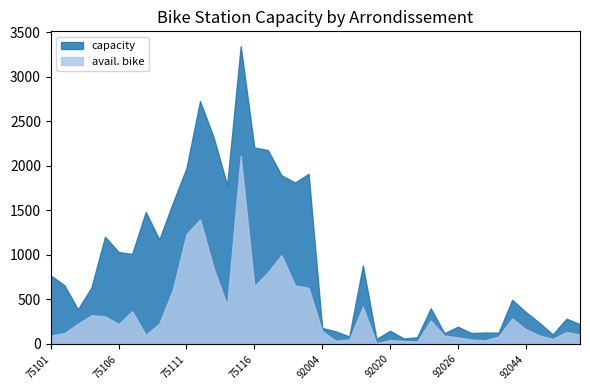

Between 92049 and 75114, which is larger?

75114